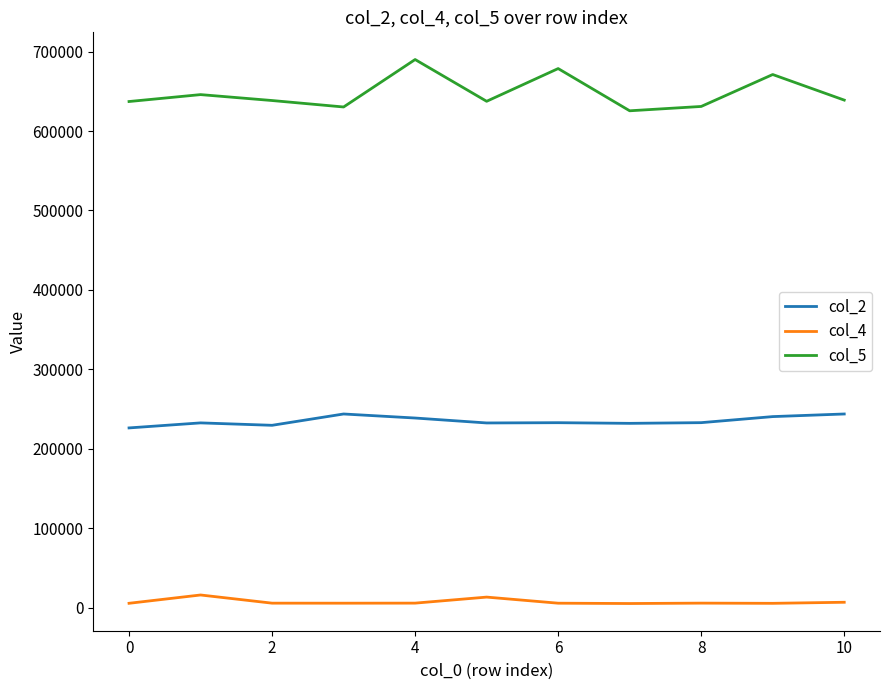

True or false: col_4 has more than 1 interior local peaks.

True